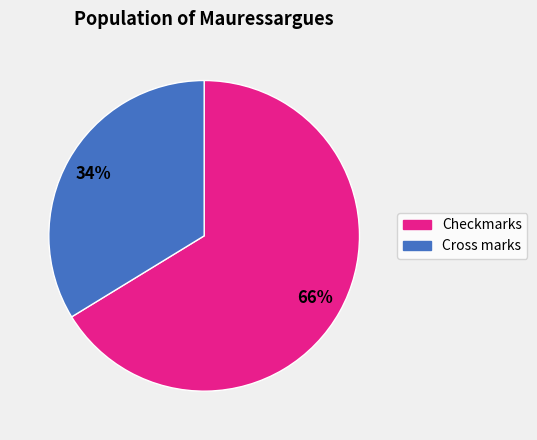

How many segments does this pie chart have?

2